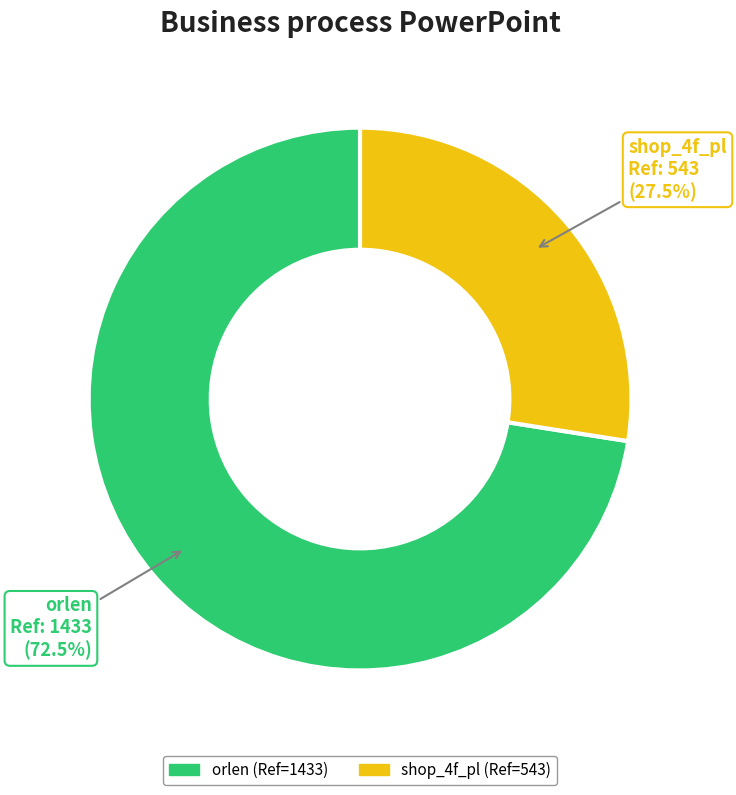

What is the ratio of the value at shop_4f_pl to the value at orlen?

0.4